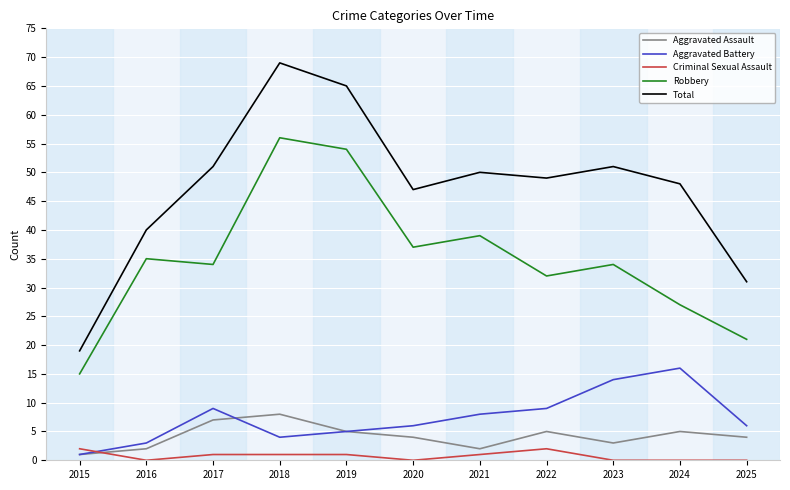

What is the difference between the highest and lowest values at 2019?

64